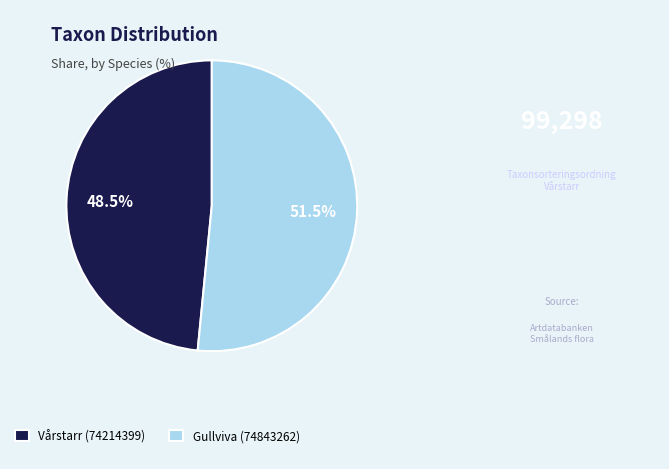

Do Gullviva (74843262) and Vårstarr (74214399) together represent more than half of the pie?

Yes